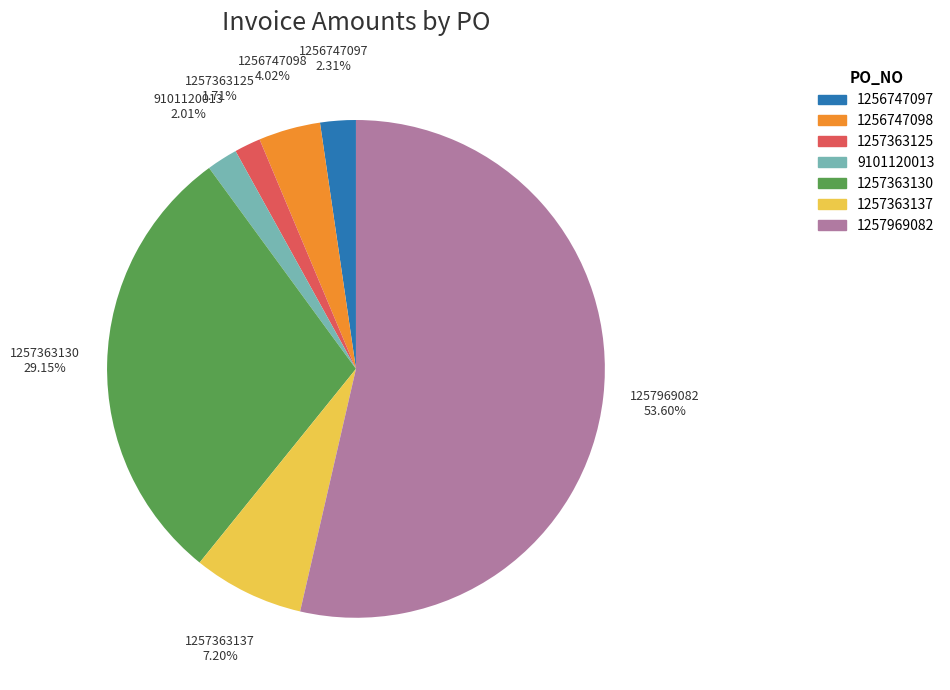

What is the largest slice in the pie chart?

1257969082